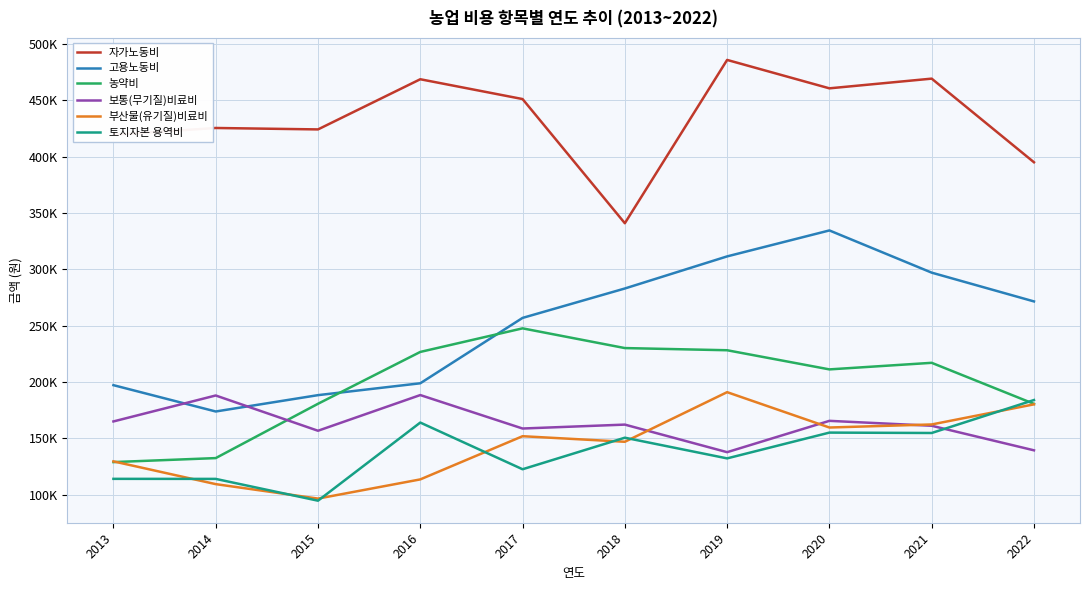

What is the approximate value of 농약비 at 2018?

230093